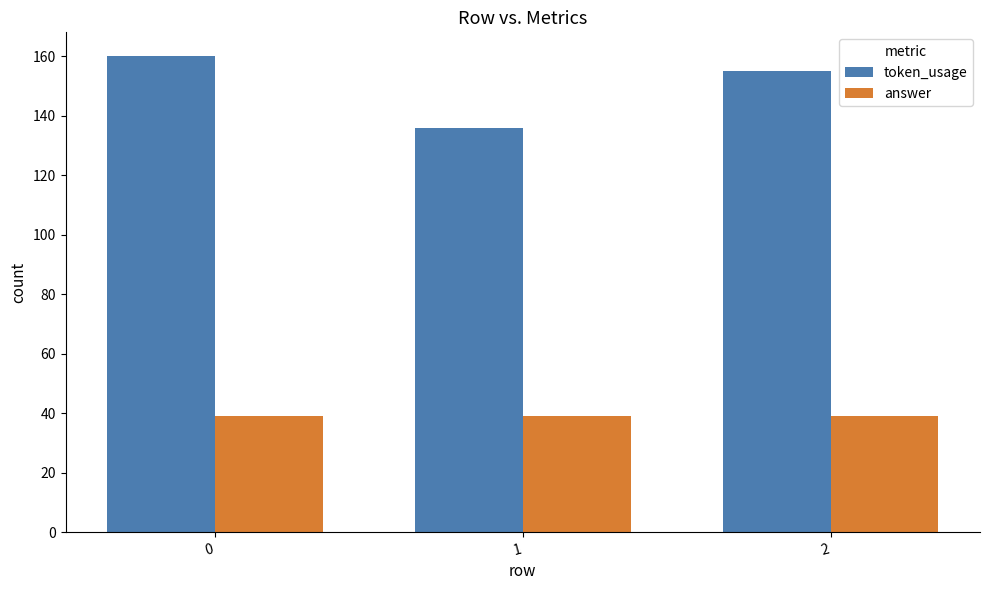

What is the total value across all series at 2?

194